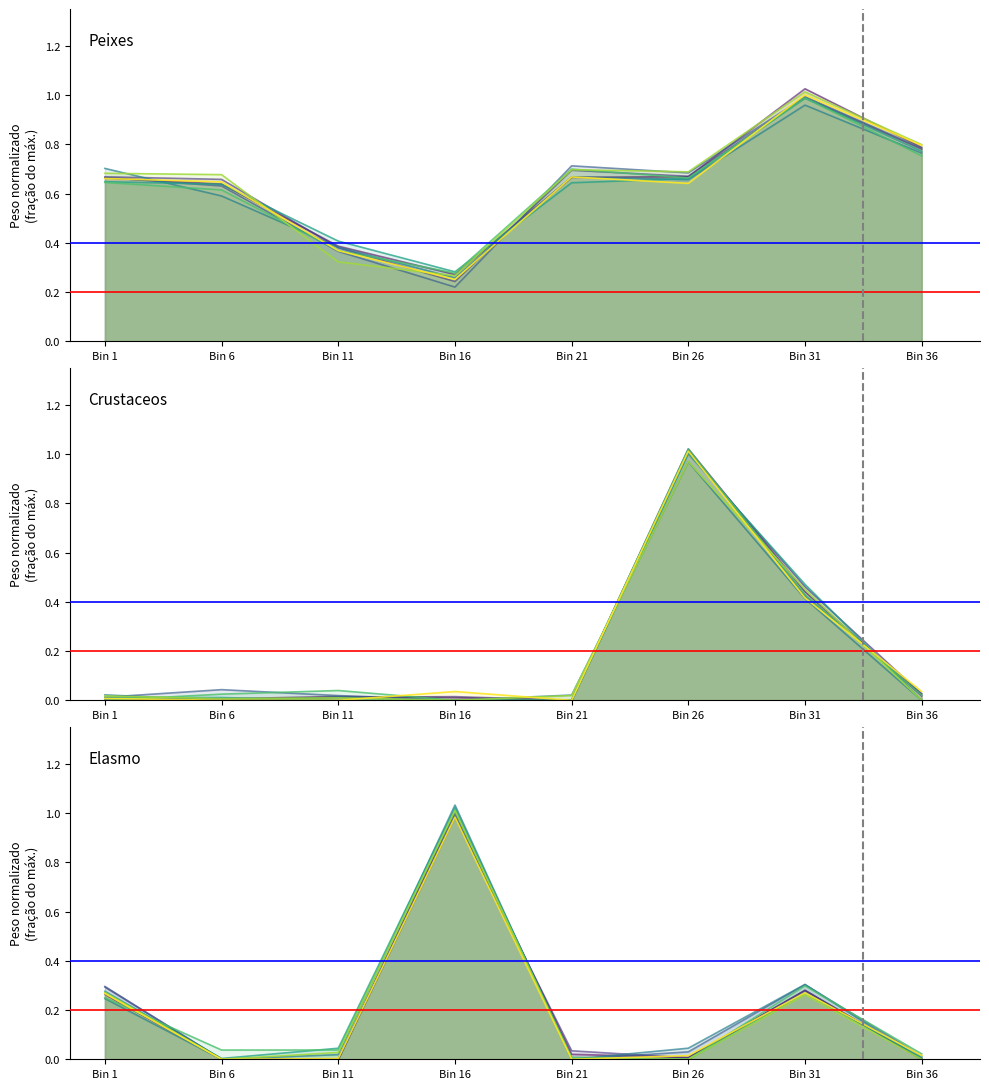

At which category does the chart reach its peak across all series?

Bin 26